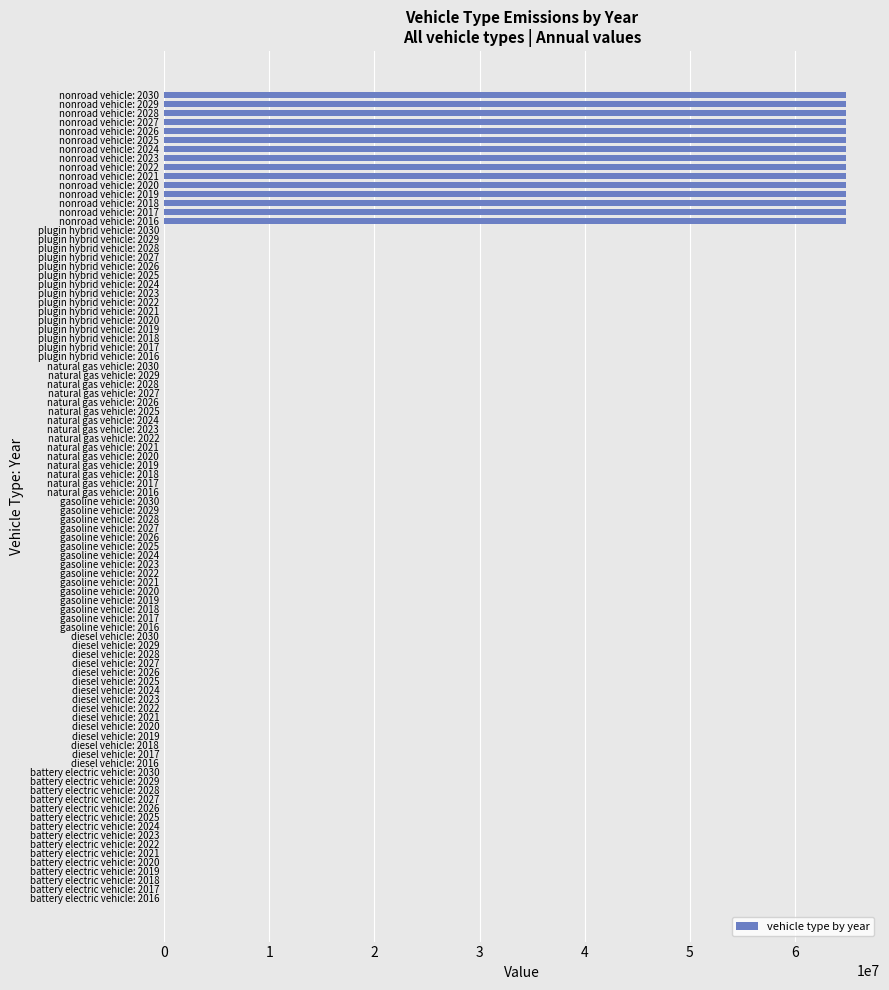

What is the change in value from natural gas vehicle: 2019 to nonroad vehicle: 2021?

+64833333.3